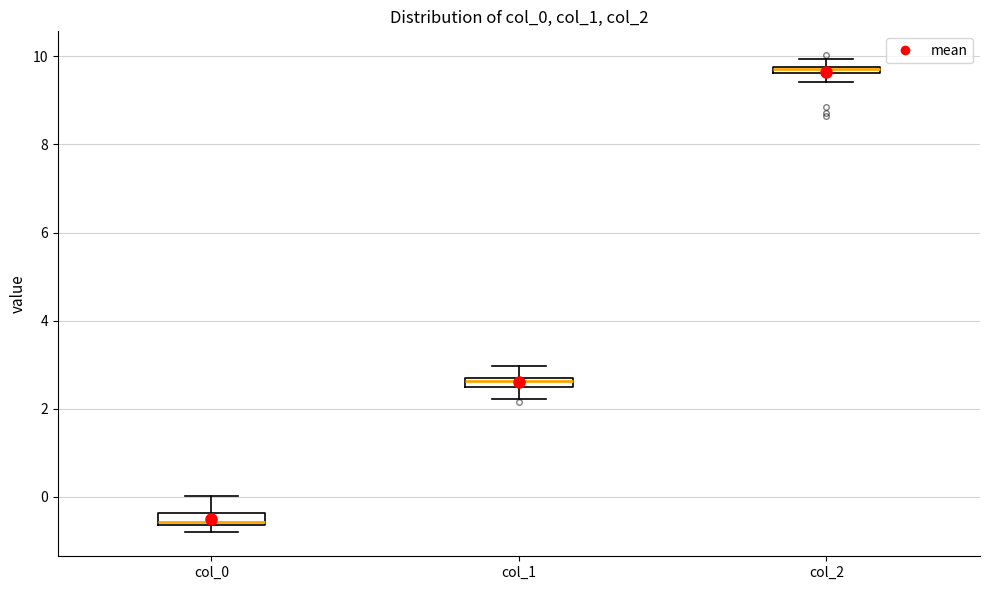

Where is the upper edge of the box for col_0 on the y-axis? The values are not printed on the chart, so give them approximately, as read against the axis.

-0.4